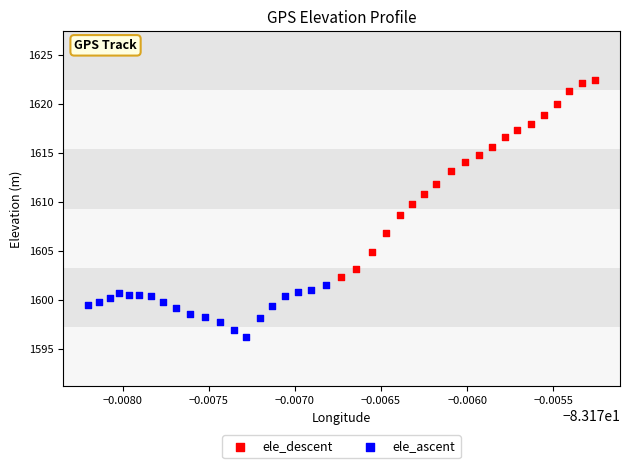

What are all the series names shown in the legend?

ele_descent, ele_ascent